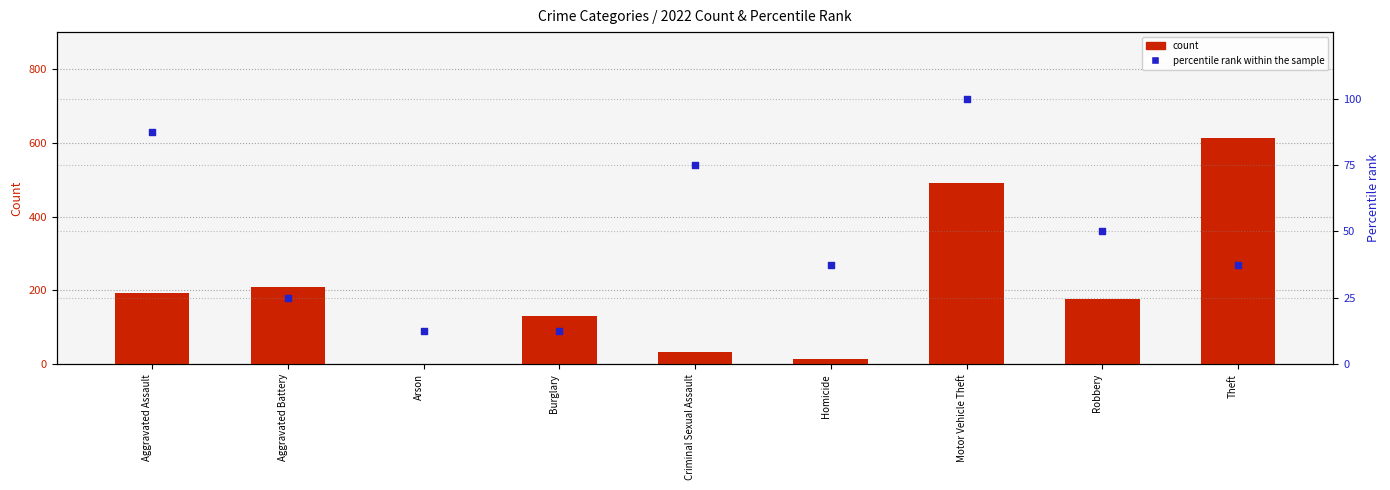

Which series has the largest Y range (max minus min)?

2022 count